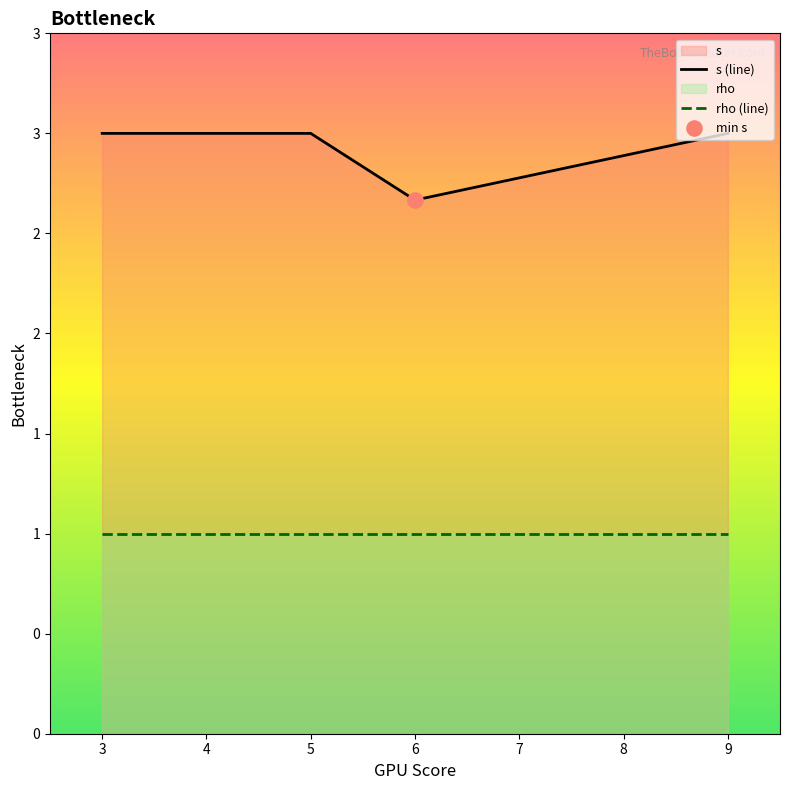

Which series has the widest spread of Y values?

s (line)